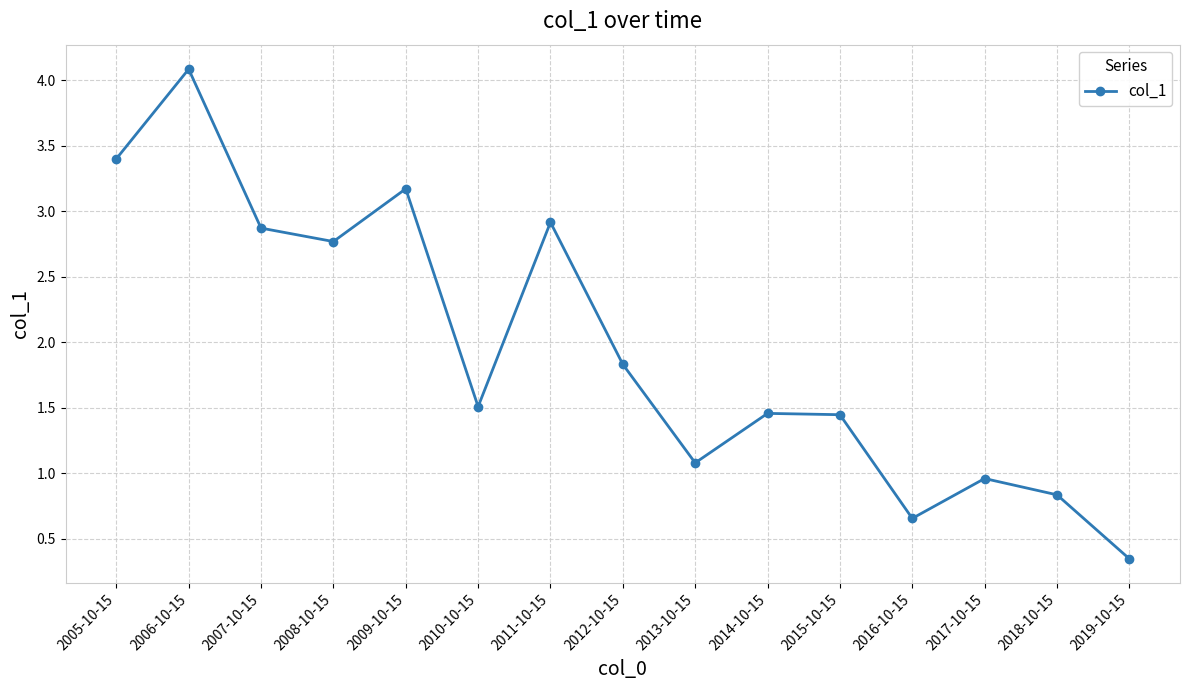

What is the change in value from 2010-10-15 to 2017-10-15?

-0.5